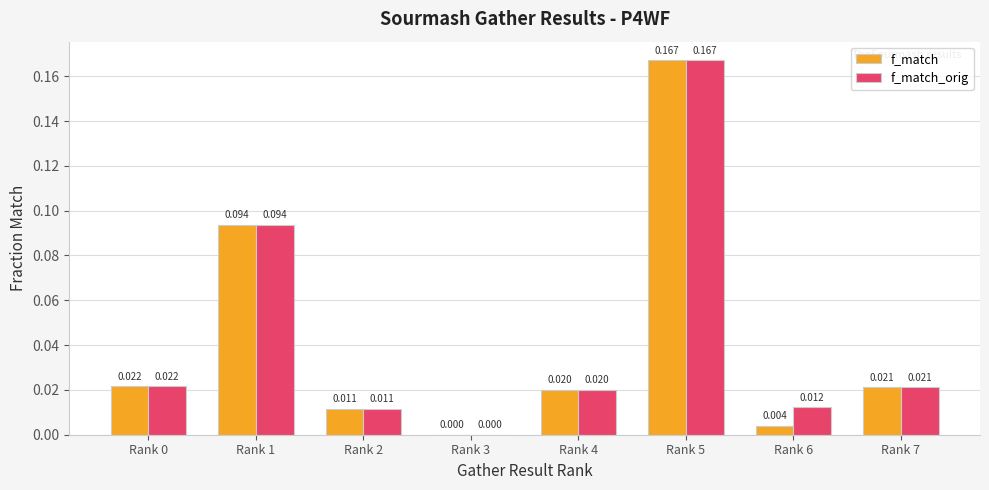

Between Rank 6 and Rank 7, which series saw the biggest shift?

f_match